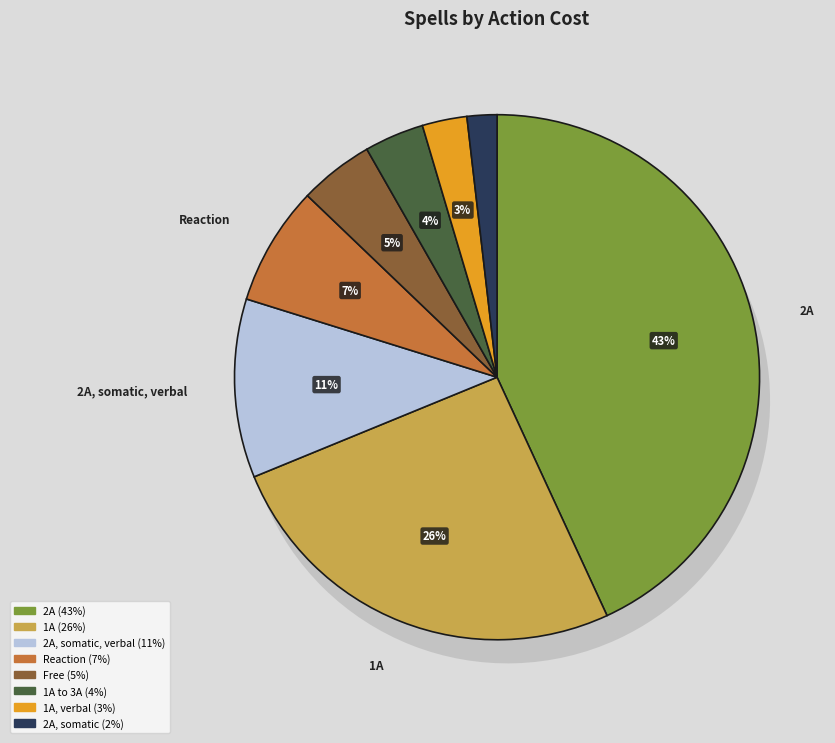

What percentage do 2A and 1A to 3A together represent?

46.8%